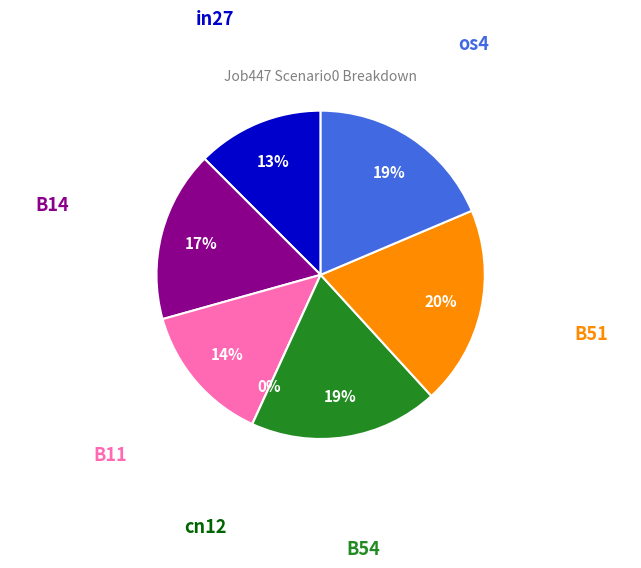

To the nearest percent, what is the difference between the largest and smallest slice percentages?

20%